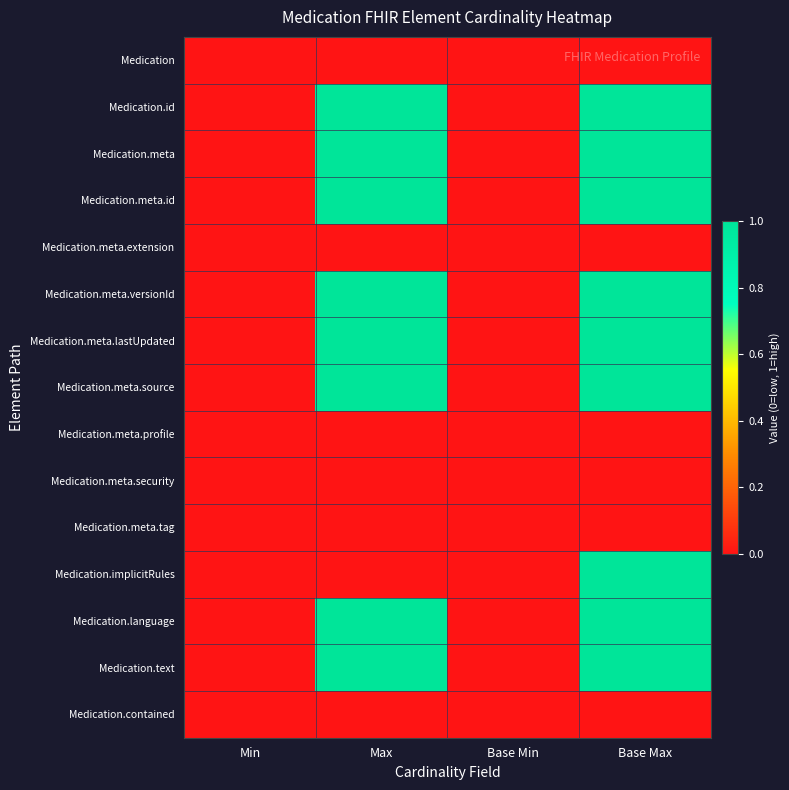

Reading left to right, what are all the values shown in this chart?

Medication: Min=0	Max=0	Base Min=0	Base Max=0
Medication.id: Min=0	Max=1	Base Min=0	Base Max=1
Medication.meta: Min=0	Max=1	Base Min=0	Base Max=1
Medication.meta.id: Min=0	Max=1	Base Min=0	Base Max=1
Medication.meta.extension: Min=0	Max=0	Base Min=0	Base Max=0
Medication.meta.versionId: Min=0	Max=1	Base Min=0	Base Max=1
Medication.meta.lastUpdated: Min=0	Max=1	Base Min=0	Base Max=1
Medication.meta.source: Min=0	Max=1	Base Min=0	Base Max=1
Medication.meta.profile: Min=0	Max=0	Base Min=0	Base Max=0
Medication.meta.security: Min=0	Max=0	Base Min=0	Base Max=0
Medication.meta.tag: Min=0	Max=0	Base Min=0	Base Max=0
Medication.implicitRules: Min=0	Max=0	Base Min=0	Base Max=1
Medication.language: Min=0	Max=1	Base Min=0	Base Max=1
Medication.text: Min=0	Max=1	Base Min=0	Base Max=1
Medication.contained: Min=0	Max=0	Base Min=0	Base Max=0